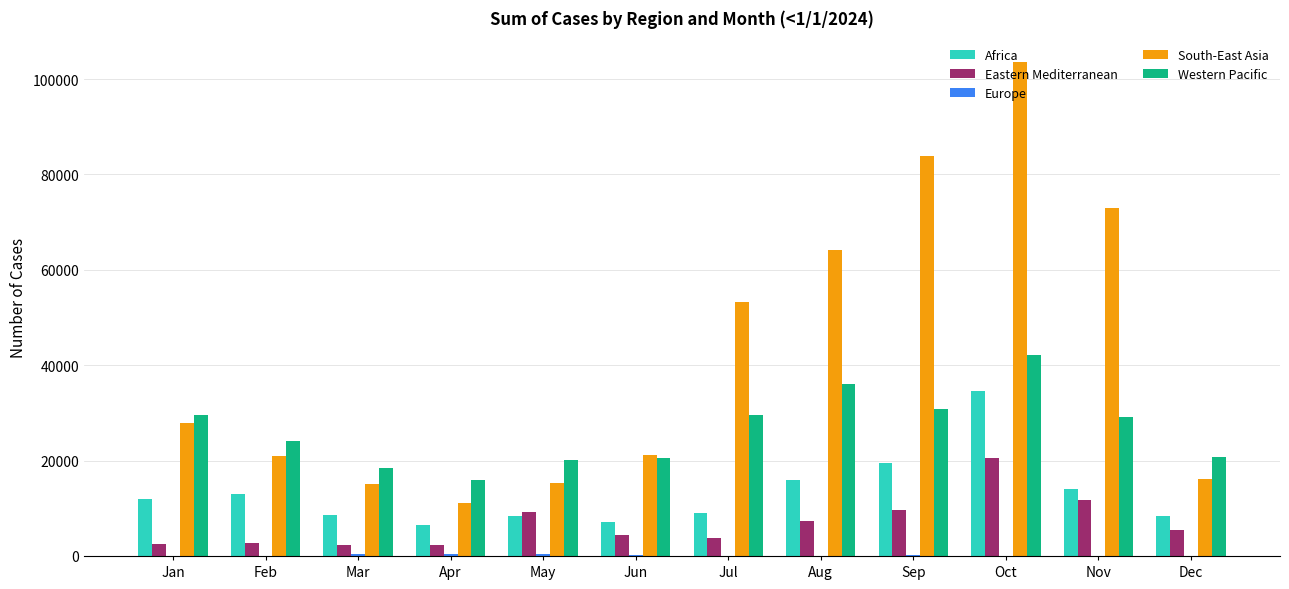

What is the difference between the Western Pacific values at Mar and Dec?

2442